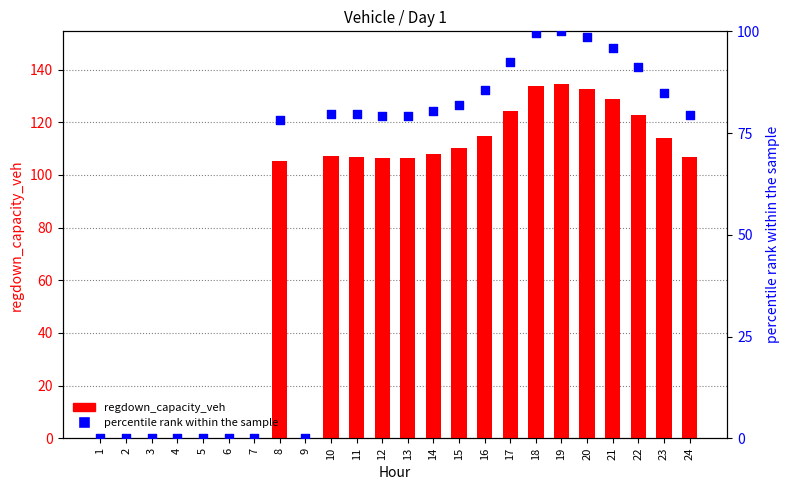

What are all the series names shown in the legend?

regdown_capacity_veh, percentile rank within the sample